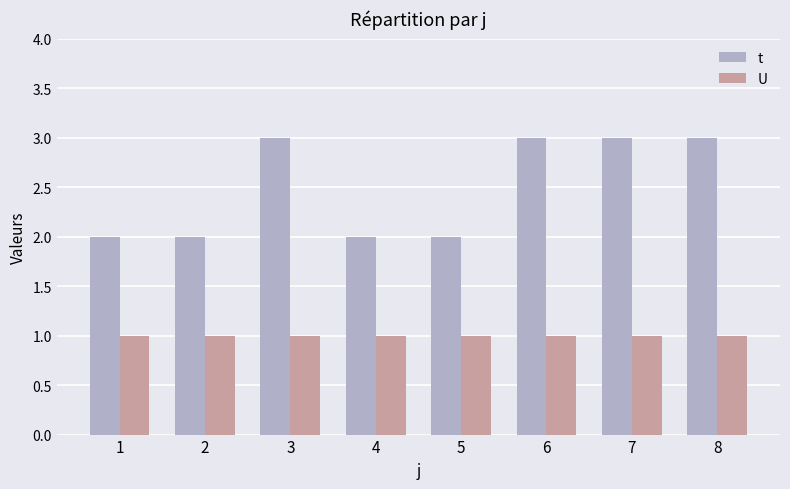

What is the value of the t bar at the 8th from the left?

3